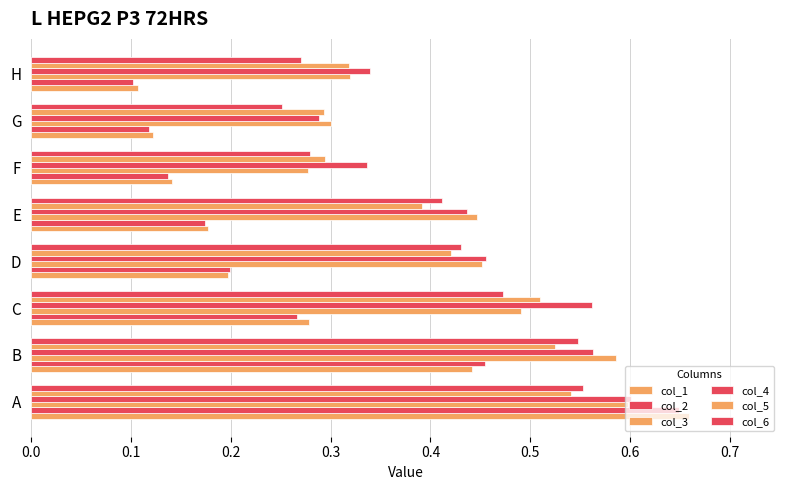

What is the sum of all col_3 values?

3.5